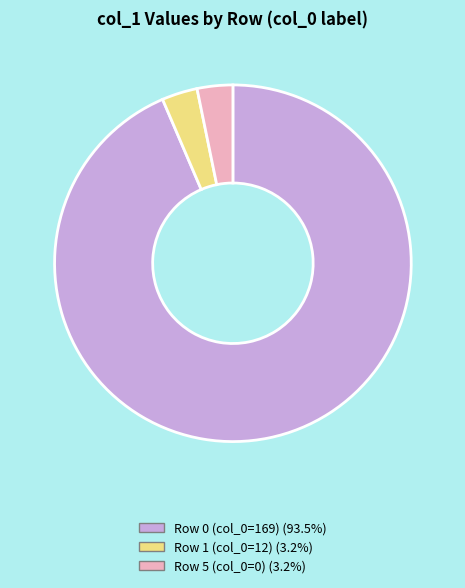

Is there any slice that represents more than half of the pie?

Yes